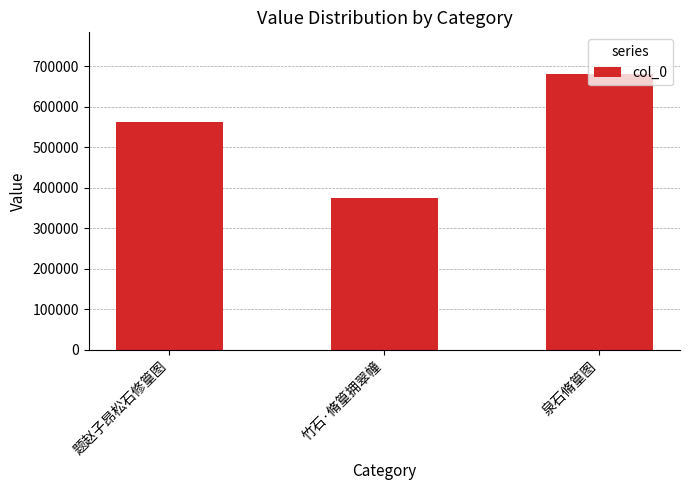

What is the difference between the maximum and minimum values?

306851